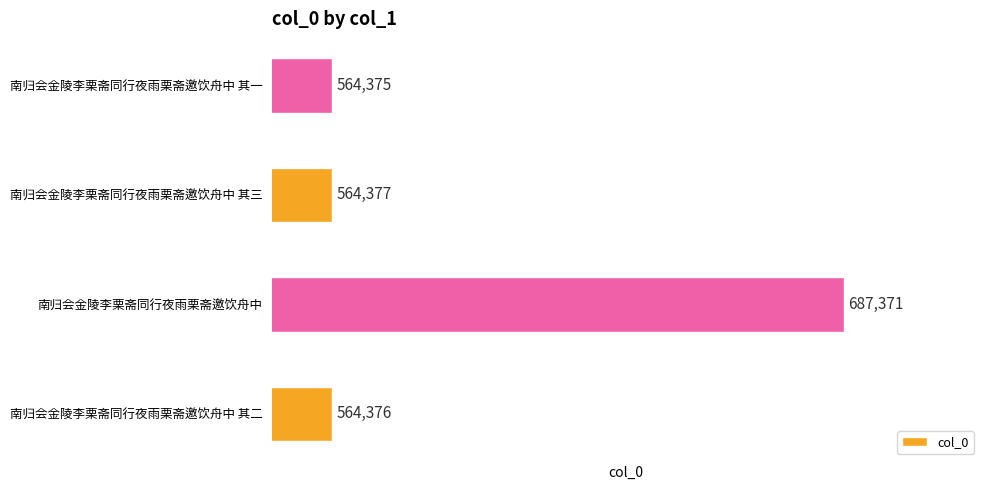

Does the chart contain any negative values?

No